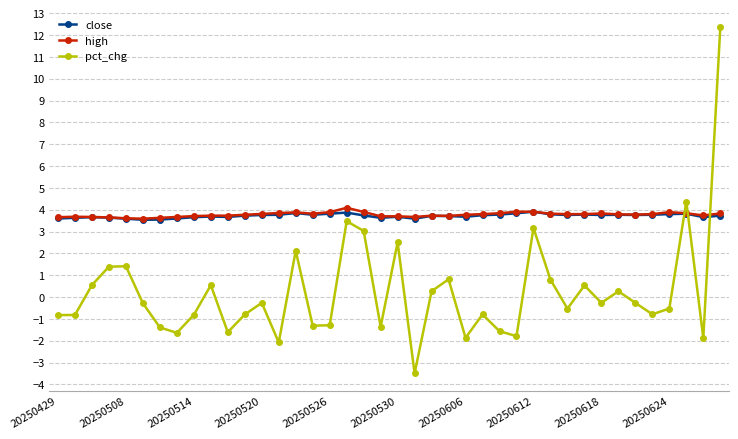

Which series has the largest range (max minus min)?

pct_chg